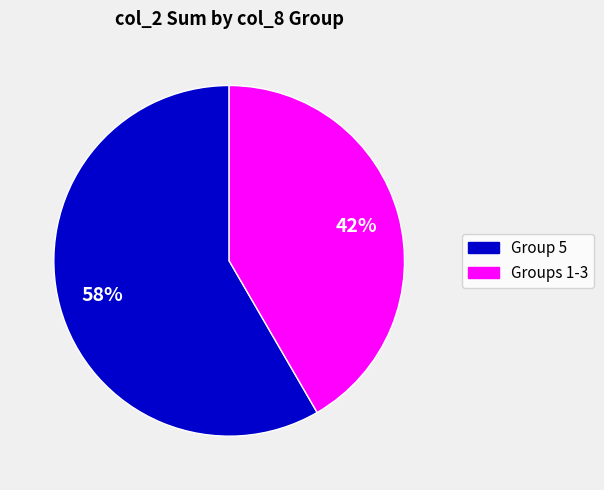

Is there any slice that represents more than half of the pie?

Yes